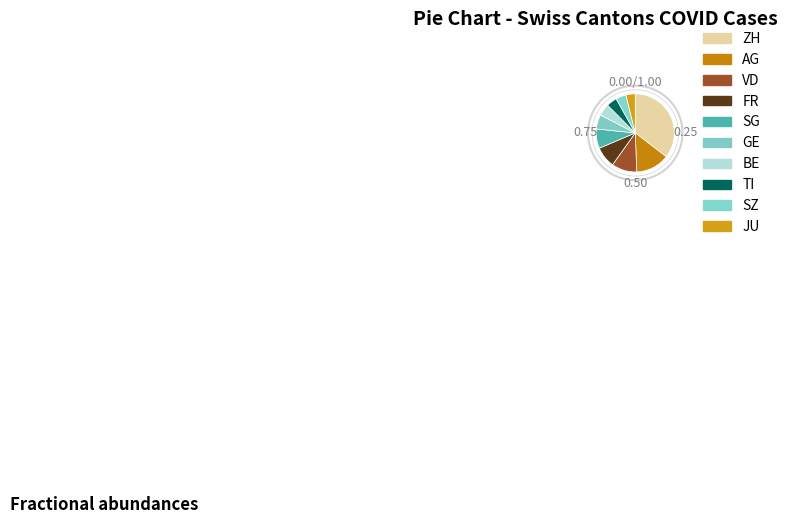

What is the largest slice in the pie chart?

ZH